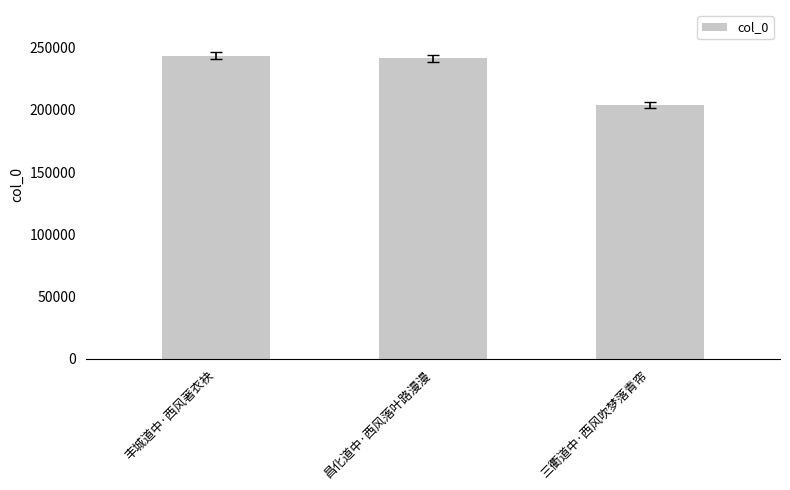

What is the sum of the values at 丰城道中·西风著衣袂 and 昌化道中·西风落叶路漫漫?

484968